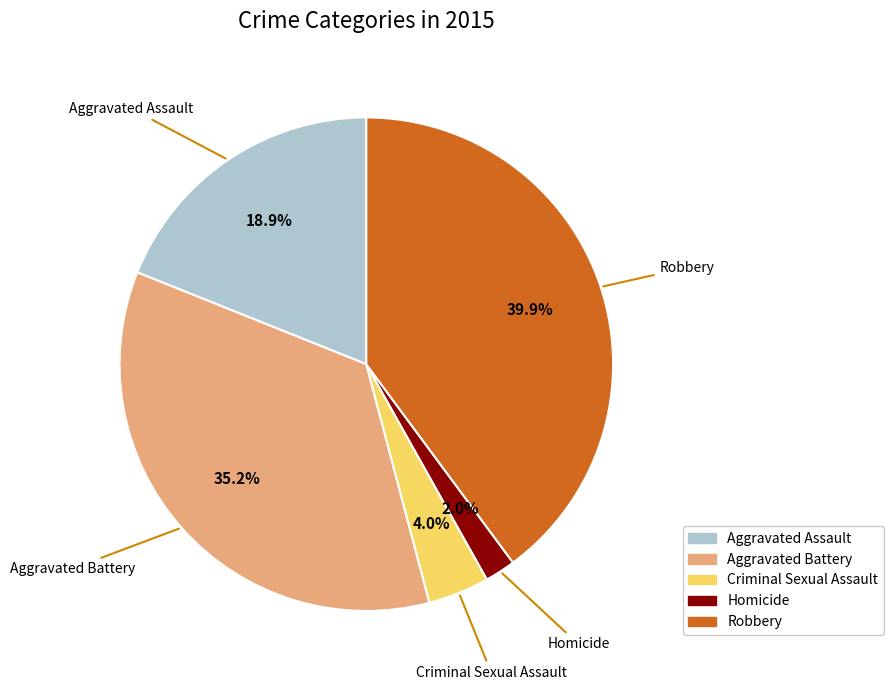

Which slice is the smallest?

Homicide